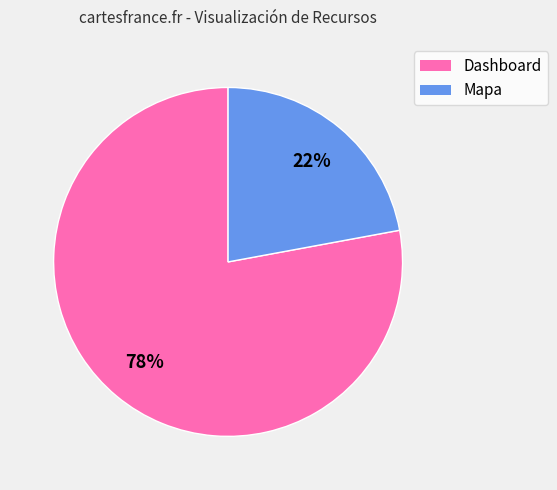

Count the number of slices in the pie.

2